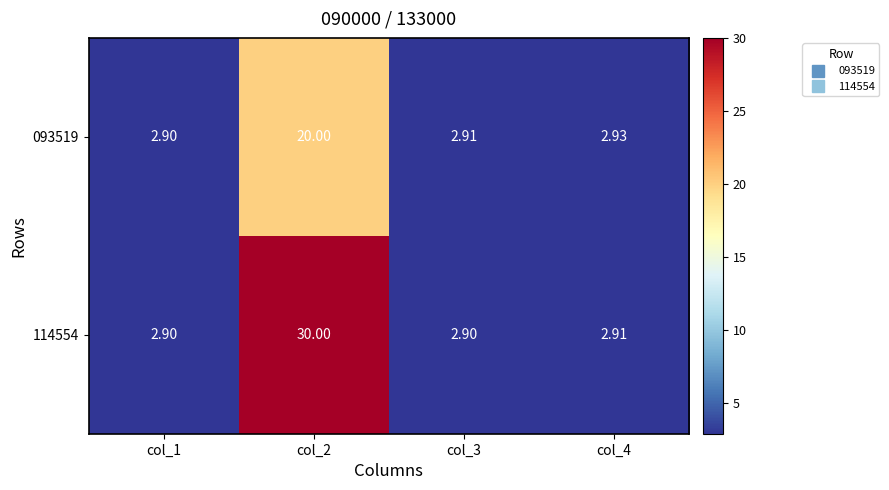

What is the total value across all series at col_4?

5.8